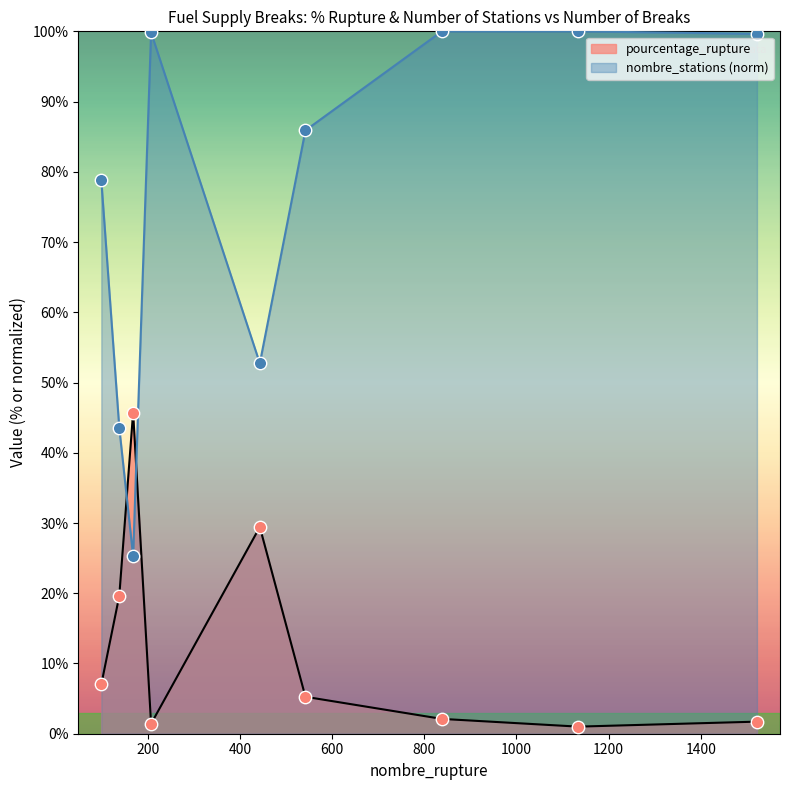

What is the total value across all series at 1522?

101.4